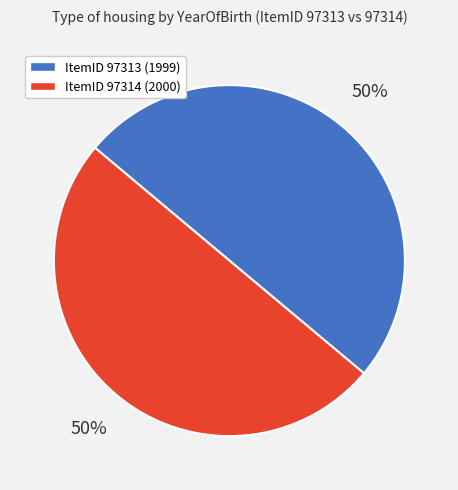

To the nearest percent, what is the average slice percentage?

50%